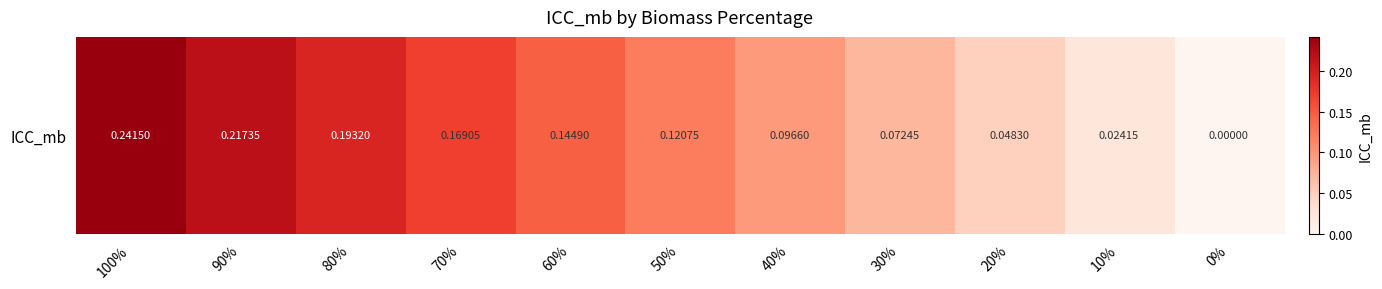

The chart shows a value of 0.1 at 40%. True or false?

True